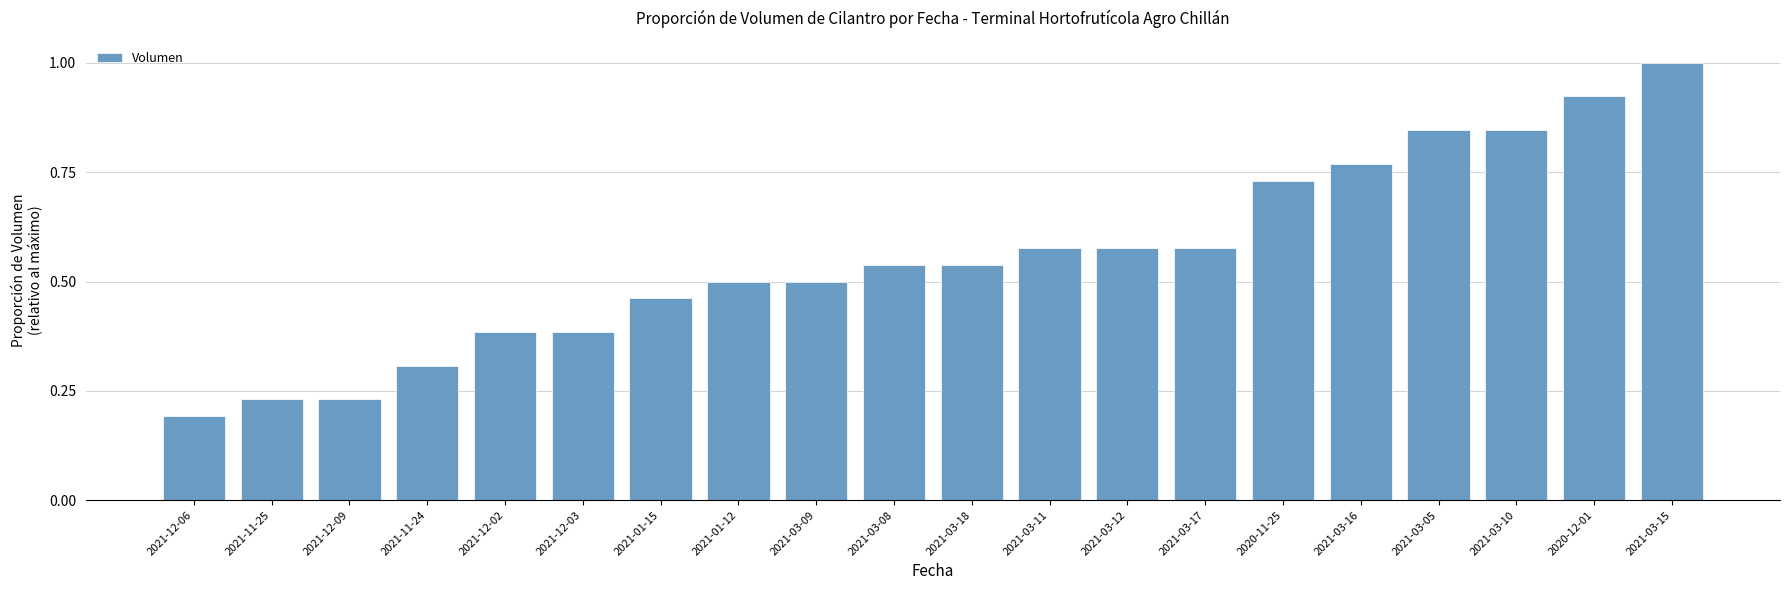

Are the bars horizontal?

No